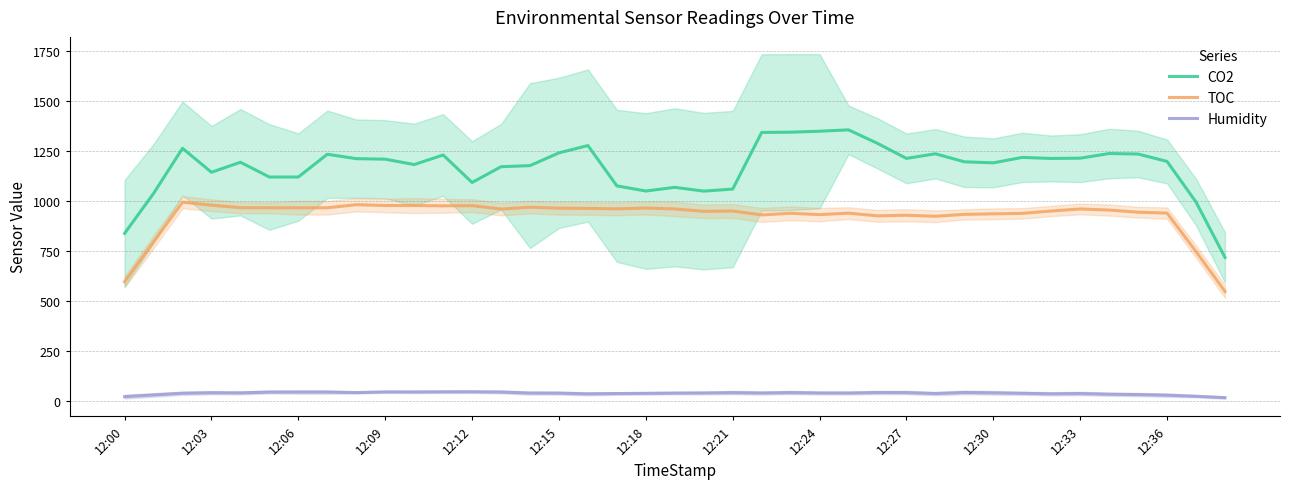

True or false: CO2 and TOC intersect in this chart.

False